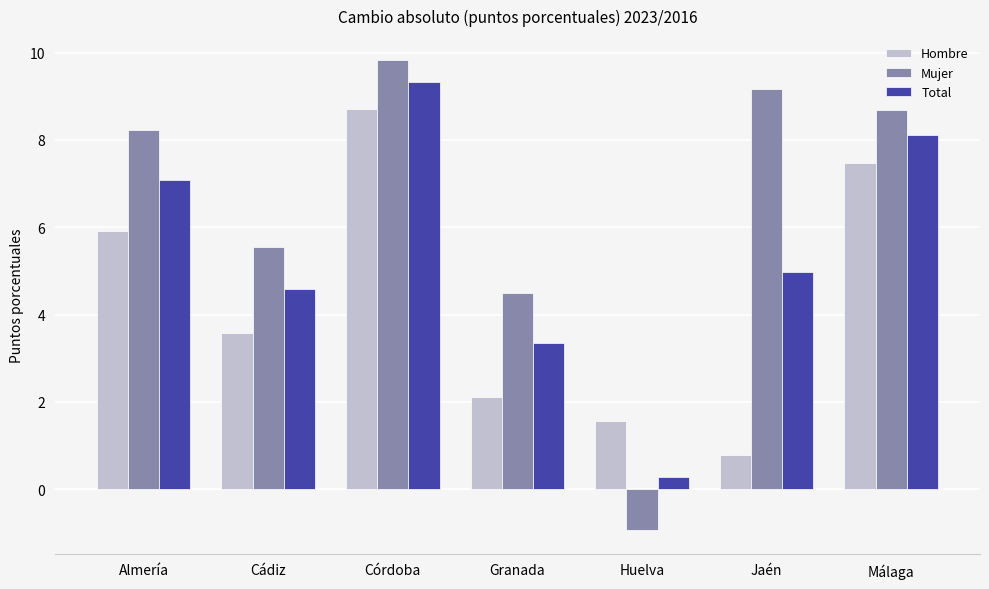

List the series in order of their peak value, lowest first.

Hombre, Total, Mujer